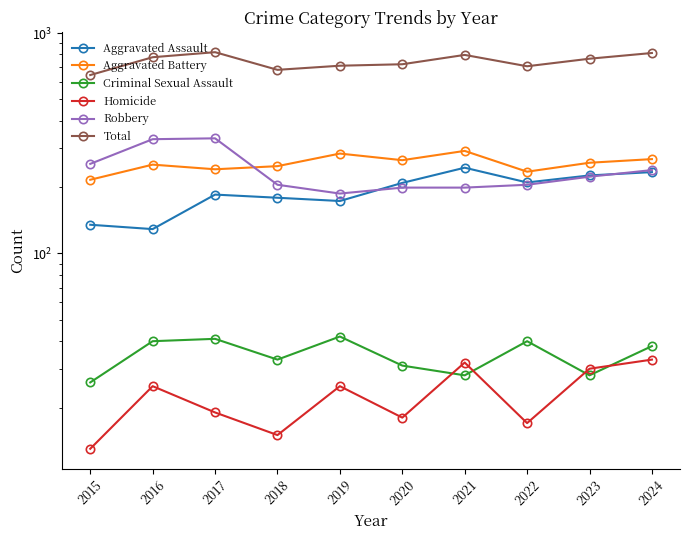

What value does the Homicide series have at 2024, to the nearest 10?

30